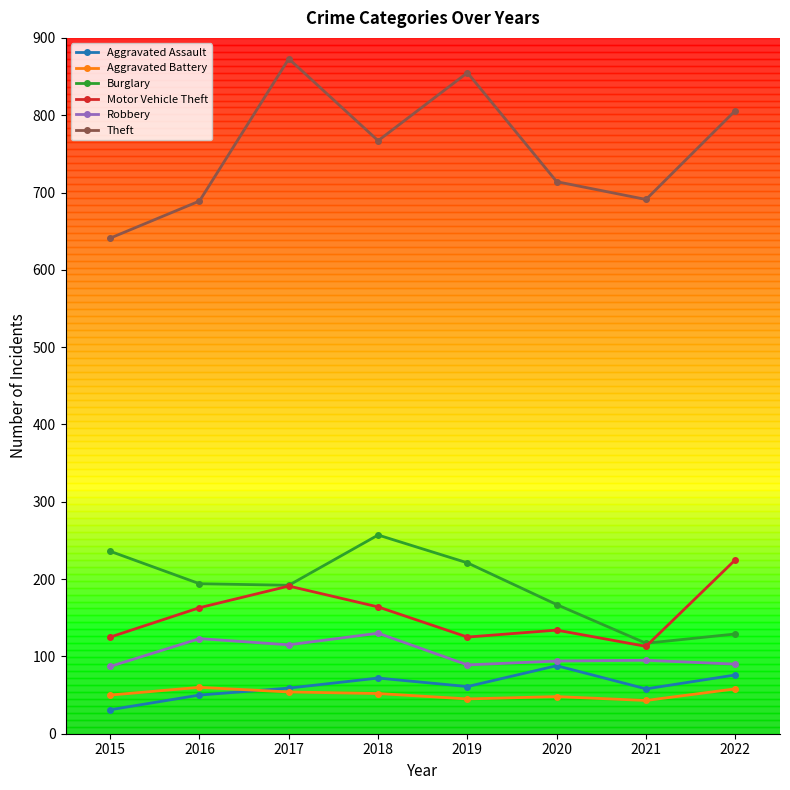

True or false: Theft has a value of 966 at 2015.

False